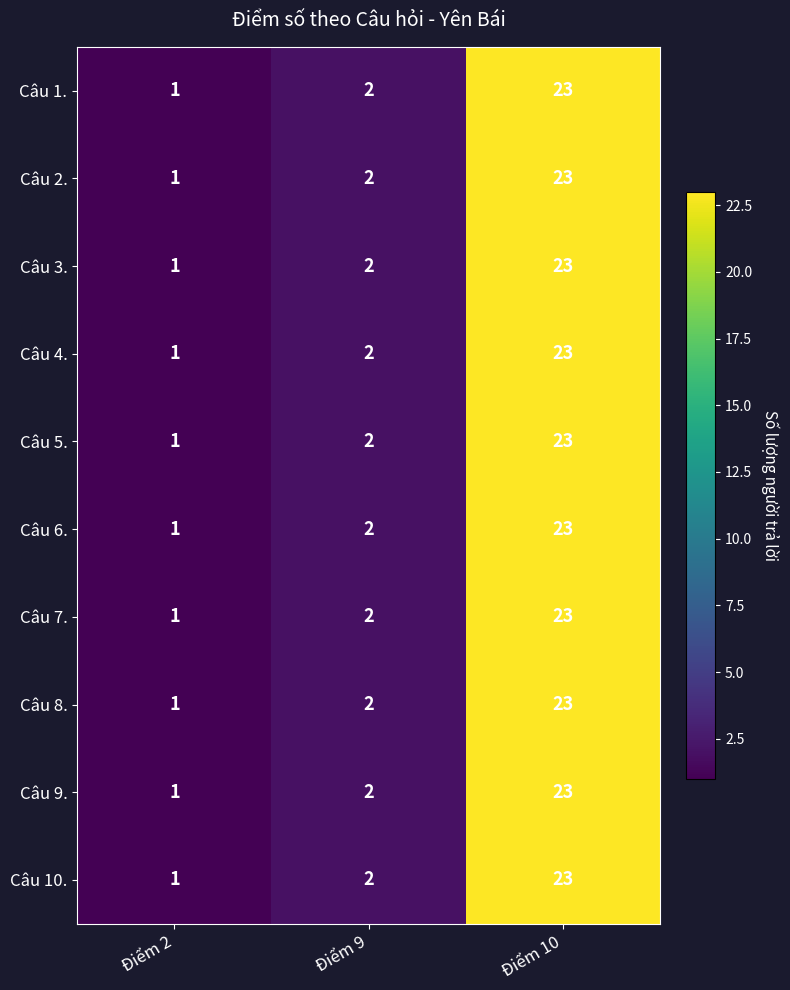

Reading left to right, list all the values displayed in this chart.

Câu 1.: Điểm 2=1	Điểm 9=2	Điểm 10=23
Câu 2.: Điểm 2=1	Điểm 9=2	Điểm 10=23
Câu 3.: Điểm 2=1	Điểm 9=2	Điểm 10=23
Câu 4.: Điểm 2=1	Điểm 9=2	Điểm 10=23
Câu 5.: Điểm 2=1	Điểm 9=2	Điểm 10=23
Câu 6.: Điểm 2=1	Điểm 9=2	Điểm 10=23
Câu 7.: Điểm 2=1	Điểm 9=2	Điểm 10=23
Câu 8.: Điểm 2=1	Điểm 9=2	Điểm 10=23
Câu 9.: Điểm 2=1	Điểm 9=2	Điểm 10=23
Câu 10.: Điểm 2=1	Điểm 9=2	Điểm 10=23